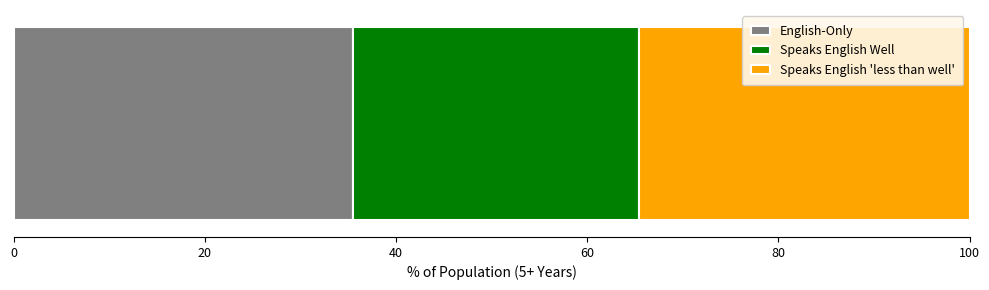

What is the maximum value for English-Only?

35.5